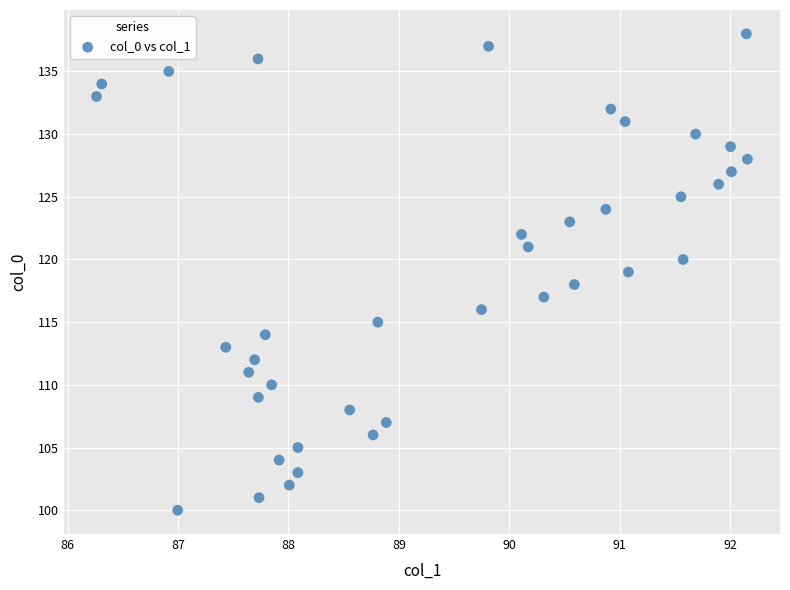

What is the range of Y values (max minus min)?

38